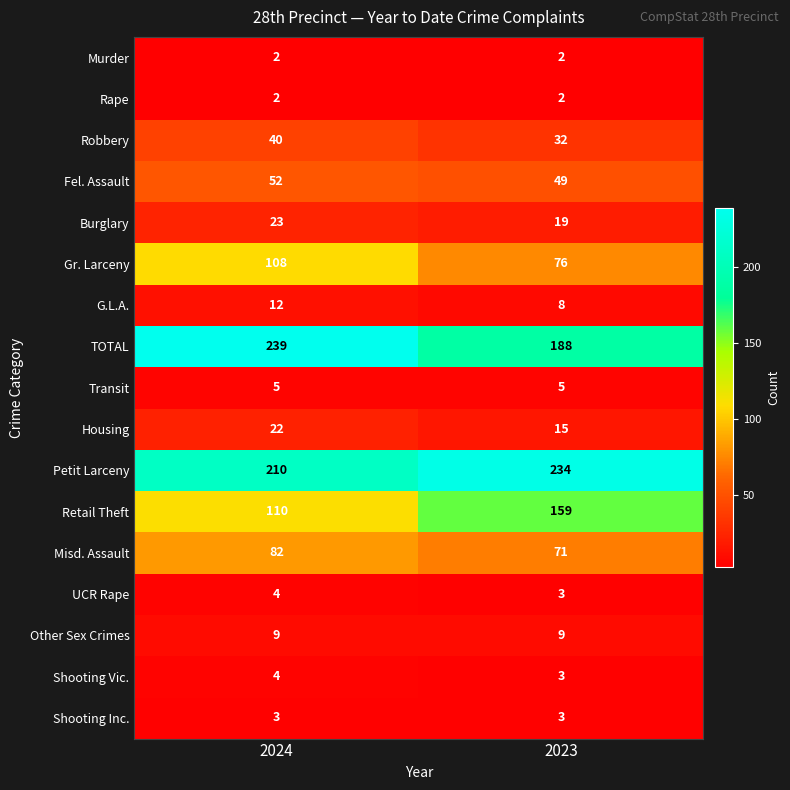

The value of Petit Larceny at 2024 is 210. True or false?

True